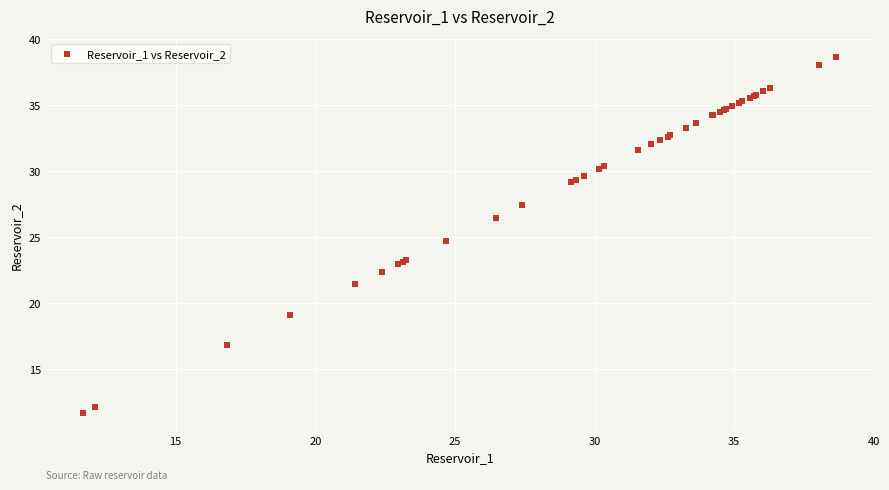

What Y value in the scatter plot is closest to 25?

24.7